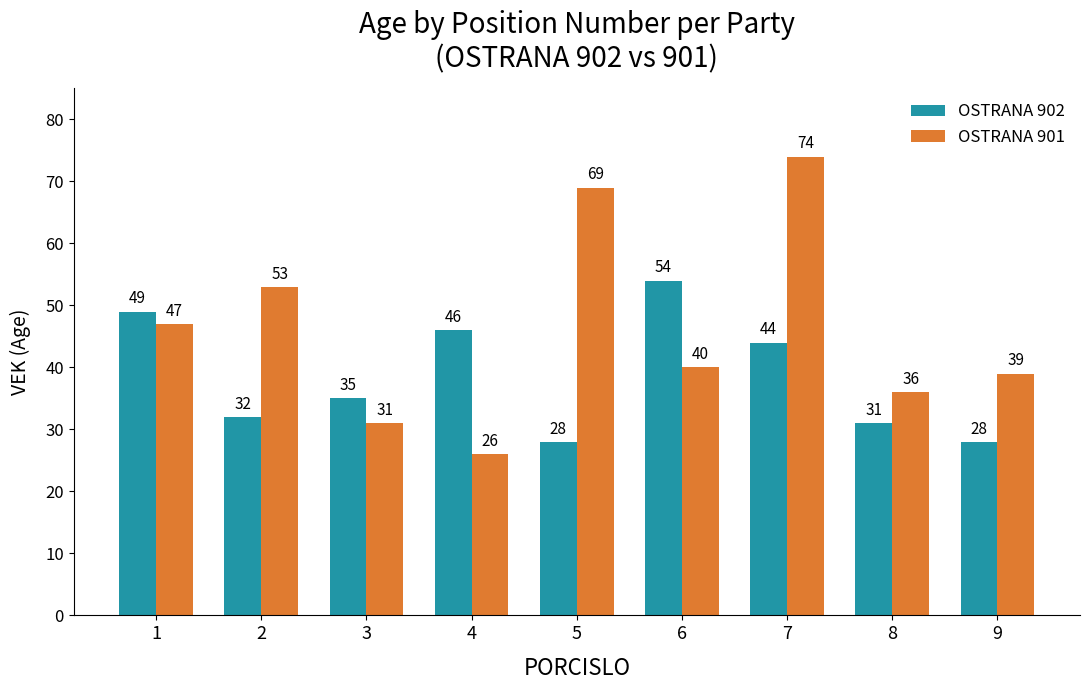

Is it true that OSTRANA 901 equals 73 at 2?

False